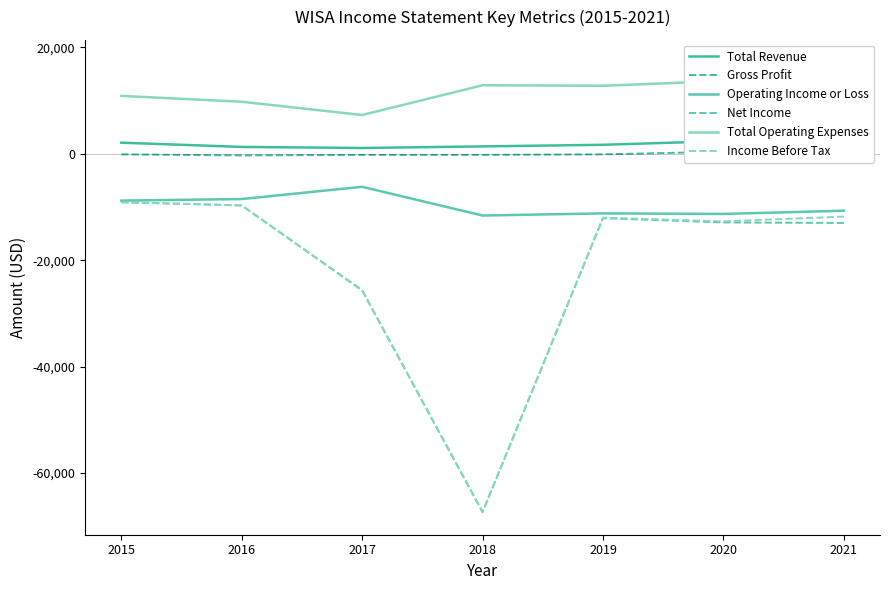

The value of Income Before Tax at 2017 is -33883. True or false?

False